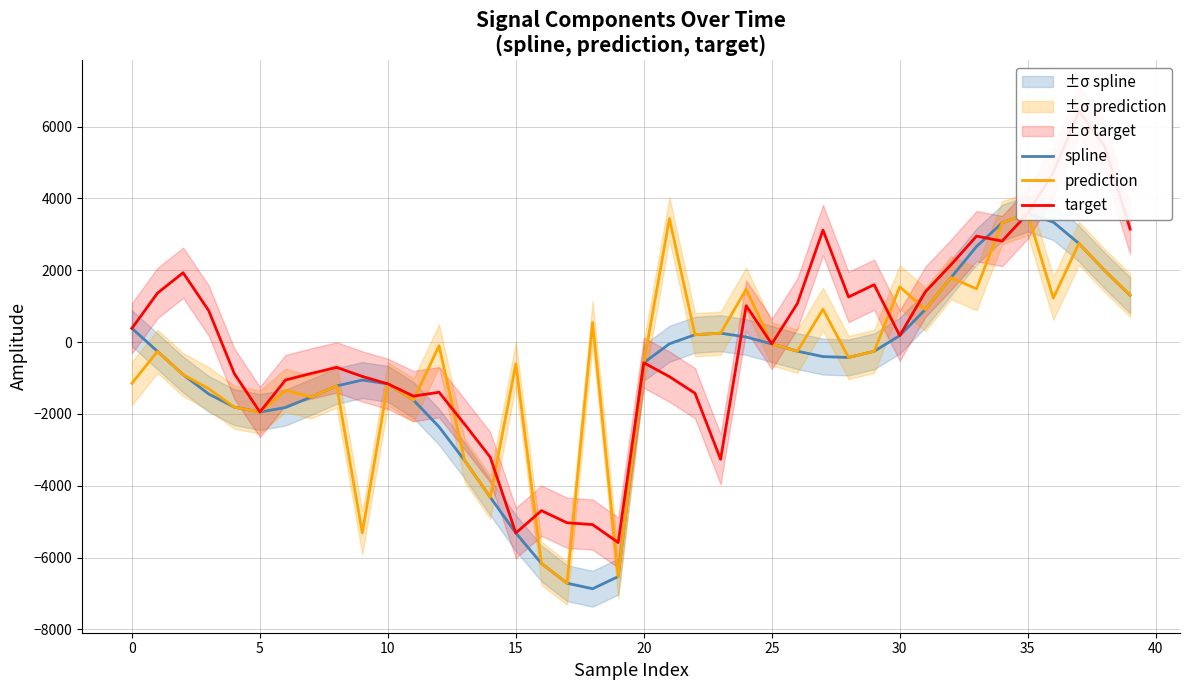

How many values in target are above zero?

19